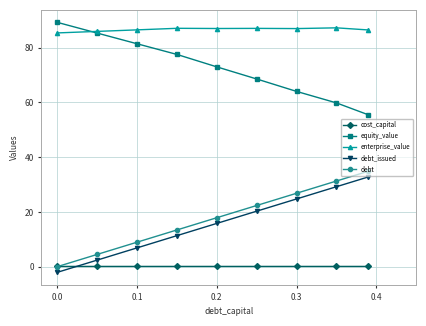

How many lines are shown in the chart?

5